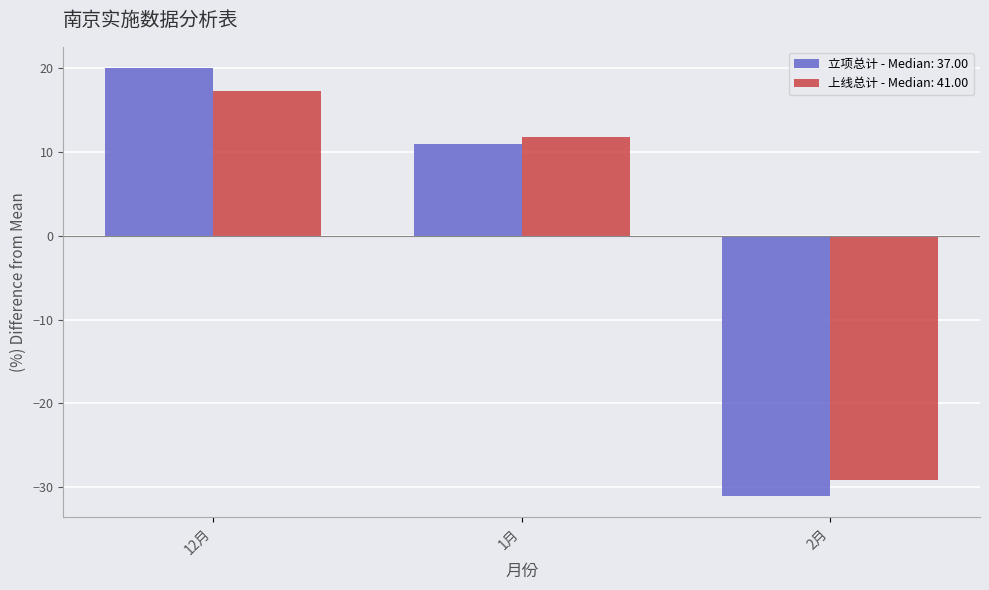

The value of 上线总计 - Median: 41.00 at 1月 is 3.4. True or false?

False